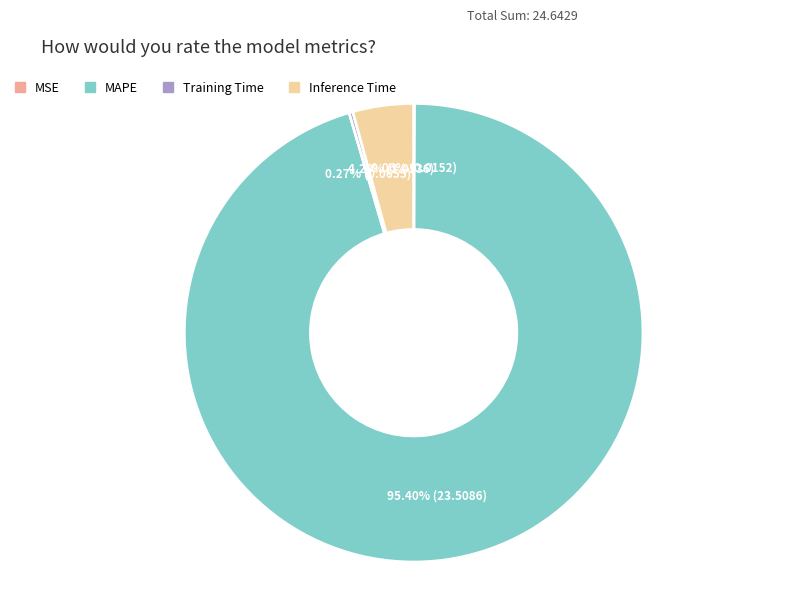

To the nearest percent, what is the difference between the largest and smallest slice percentages?

95%